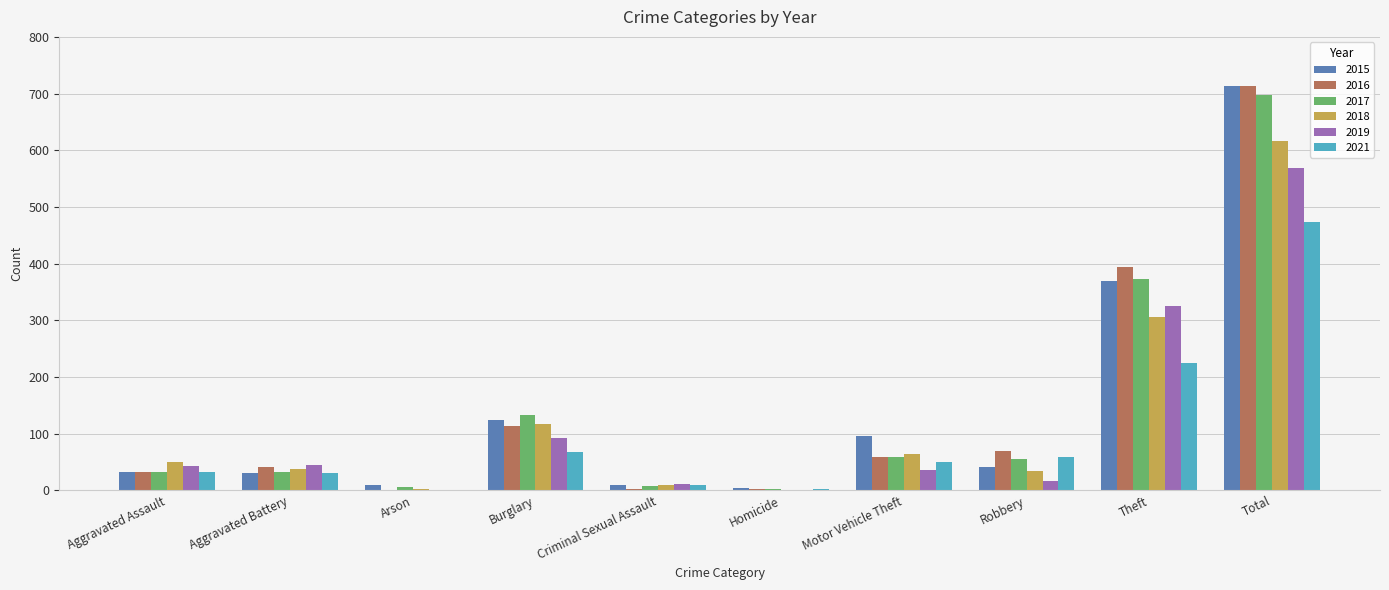

True or false: 2018 has a value of 43 at Burglary.

False